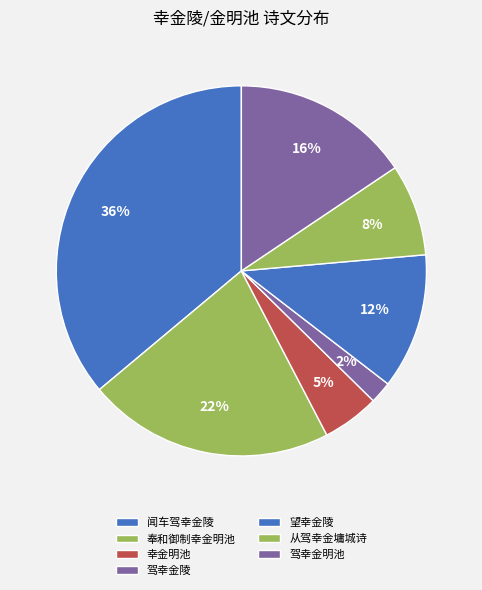

Count the number of slices in the pie.

7